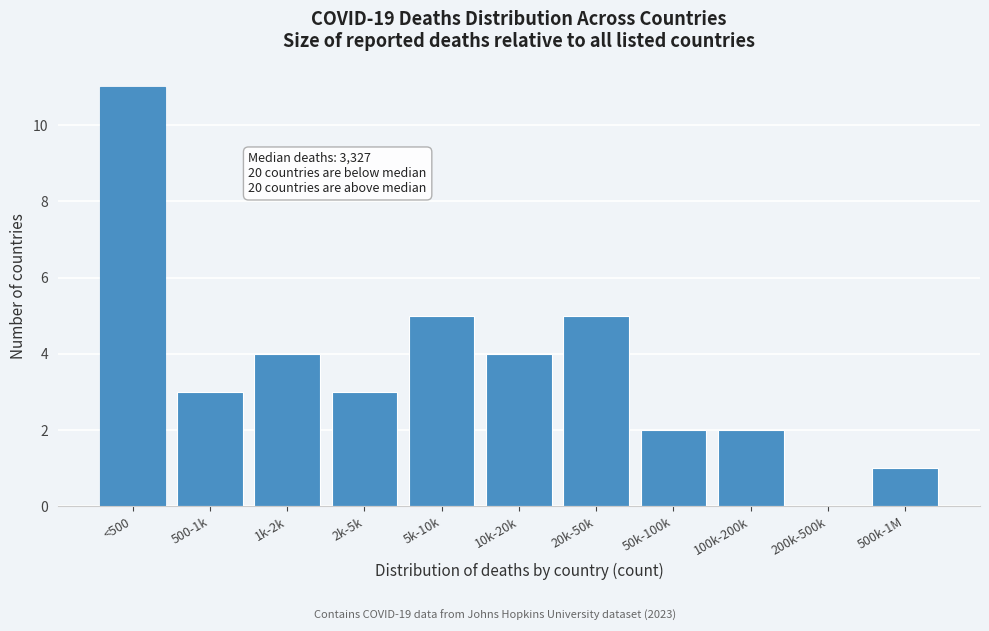

Reading left to right, what are all the values shown in this chart?

<500=11	500-1k=3	1k-2k=4	2k-5k=3	5k-10k=5	10k-20k=4	20k-50k=5	50k-100k=2	100k-200k=2	200k-500k=0	500k-1M=1